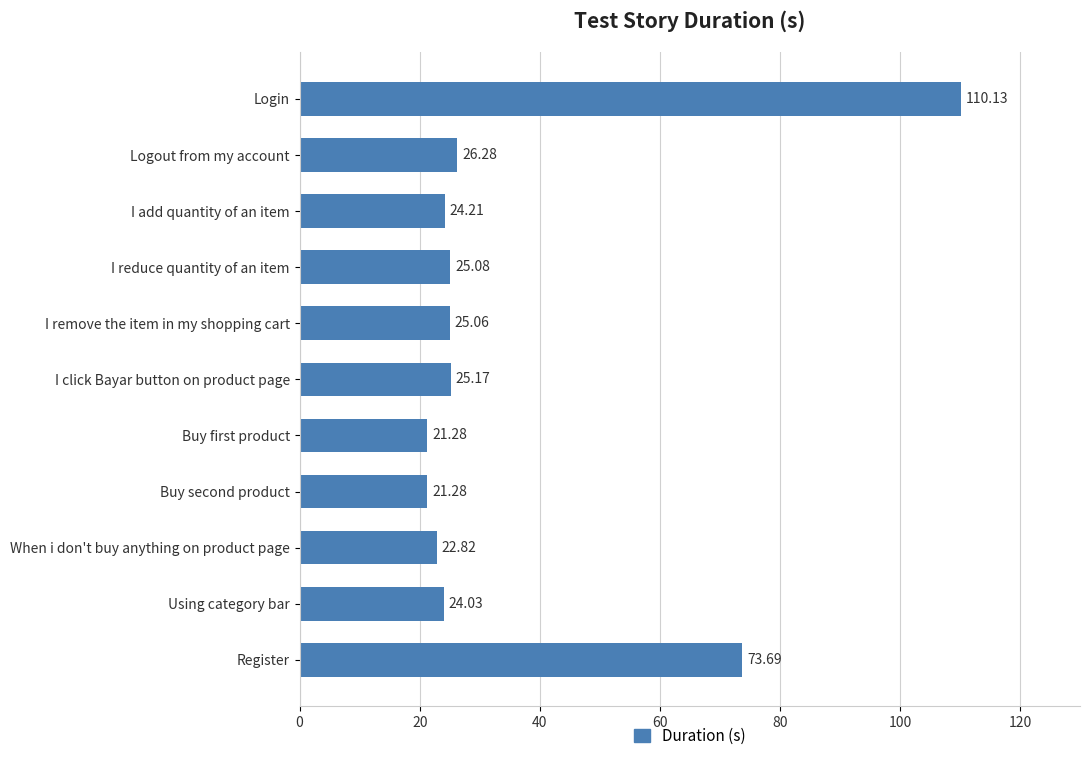

What is the label of the 3rd bar from the bottom?

When i don't buy anything on product page